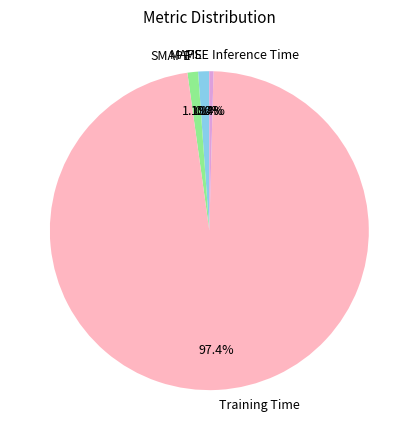

To the nearest percent, what is the difference between the largest and smallest slice percentages?

97%